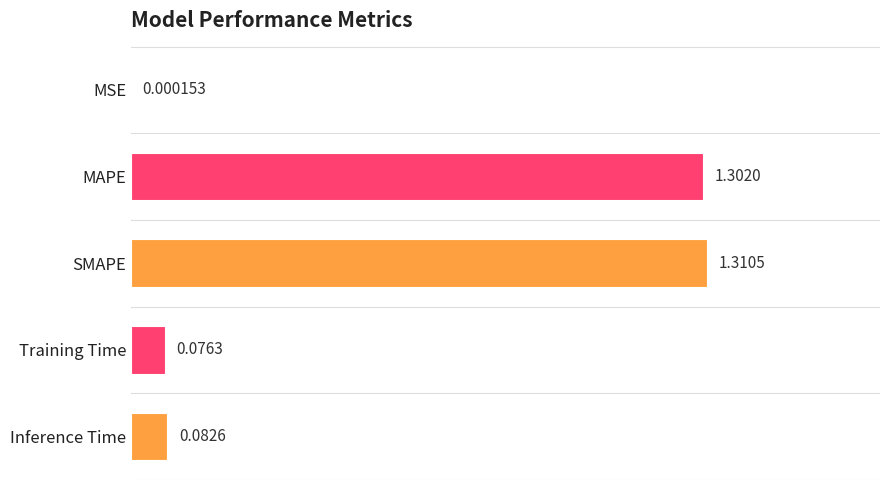

Are the bars horizontal?

Yes